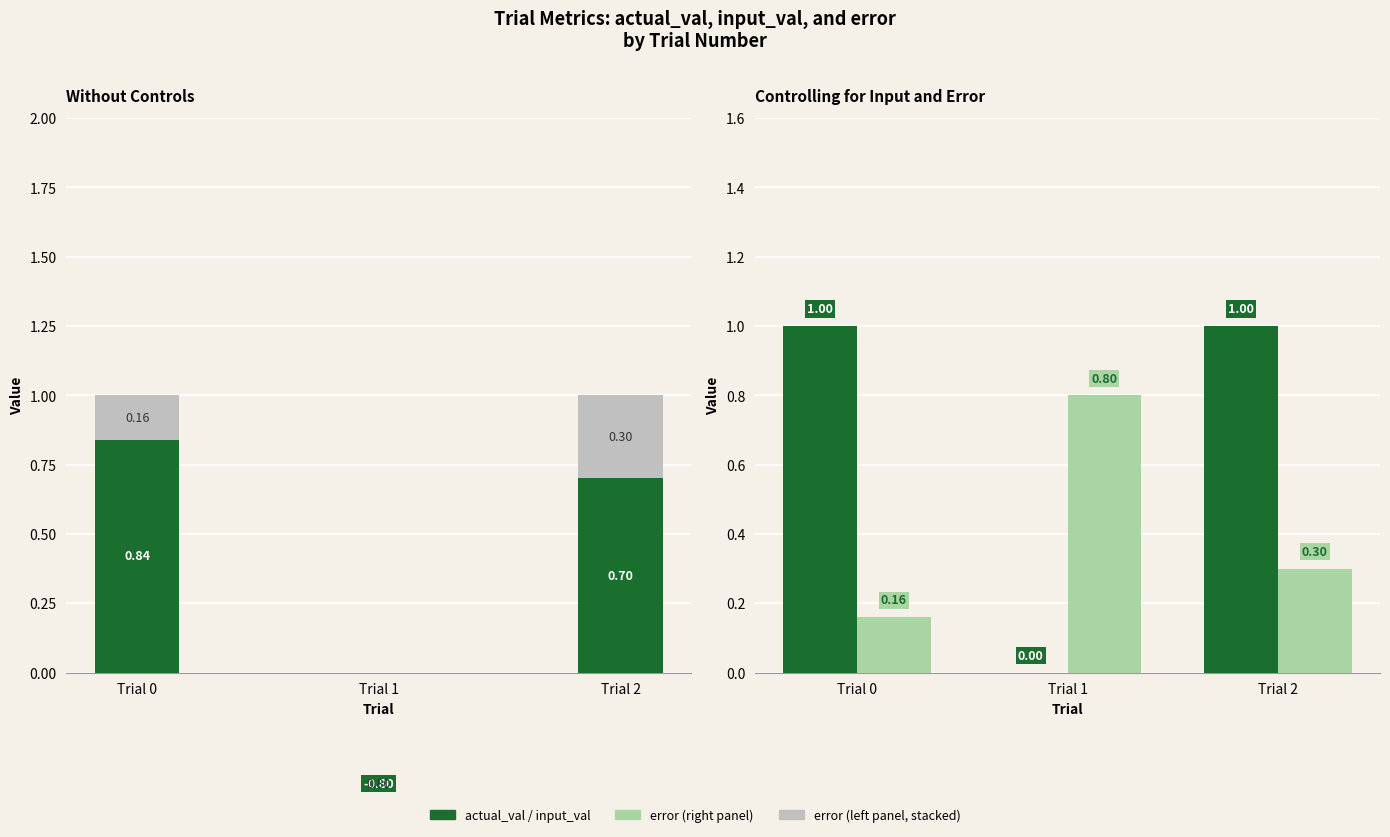

List the labels in order of input_val value, largest first.

Trial 0, Trial 2, Trial 1